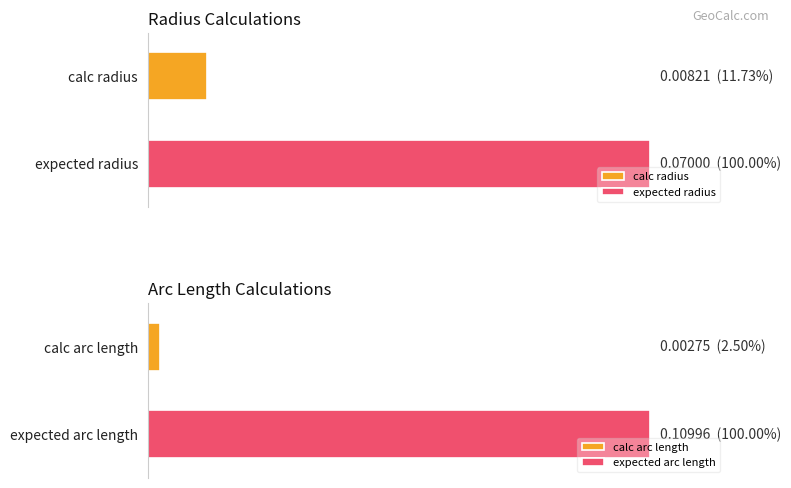

Reading right to left, what are all the values shown in this chart?

calc: 0.0	0.0
expected: 0.1	0.1